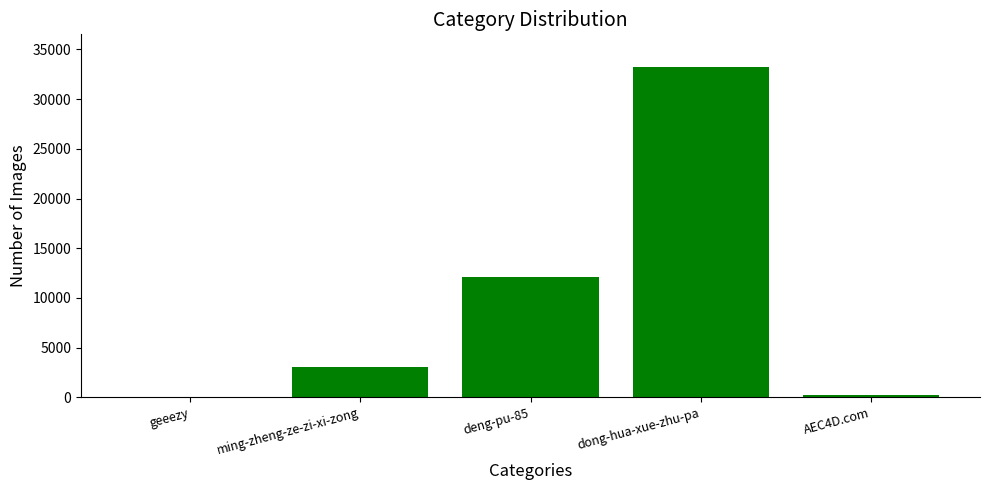

What is the difference between the values at deng-pu-85 and ming-zheng-ze-zi-xi-zong?

9053